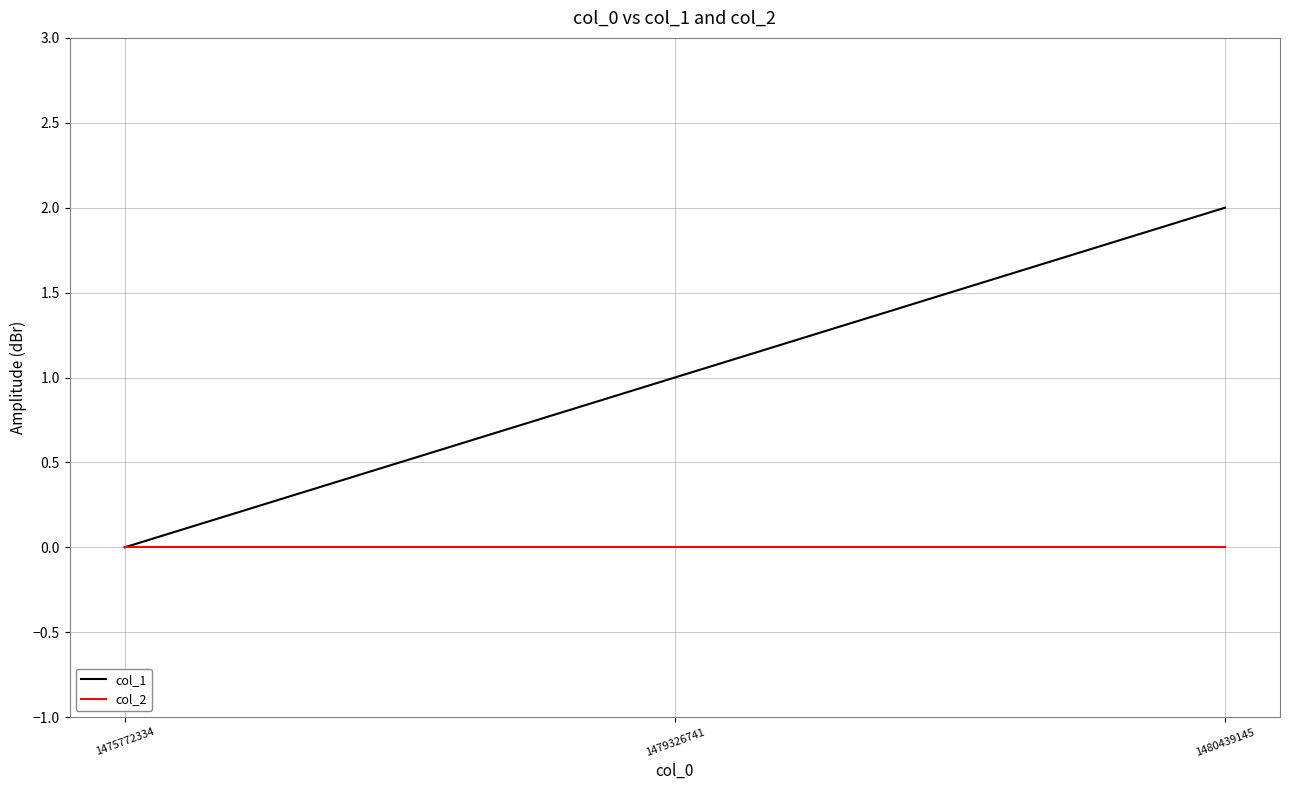

Which series has the largest total across all categories?

col_1